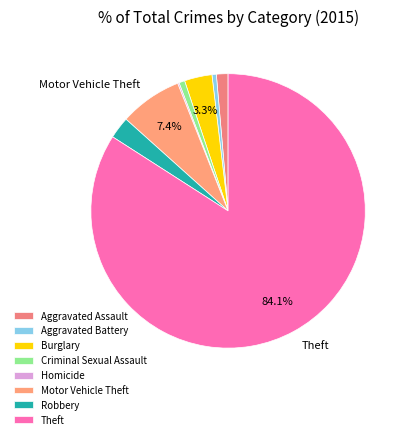

To the nearest percent, what portion does Burglary represent?

3%